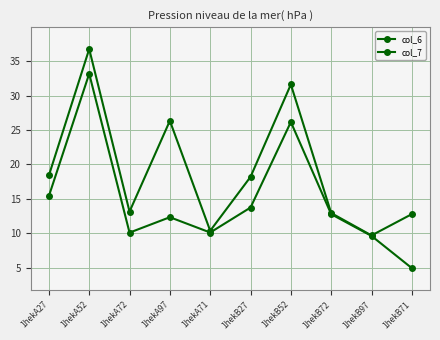

How many categories are shown in the chart?

10